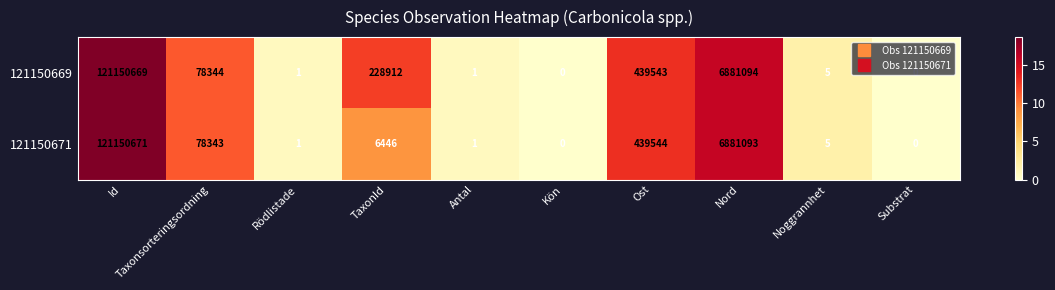

Count the number of data series in this chart.

2